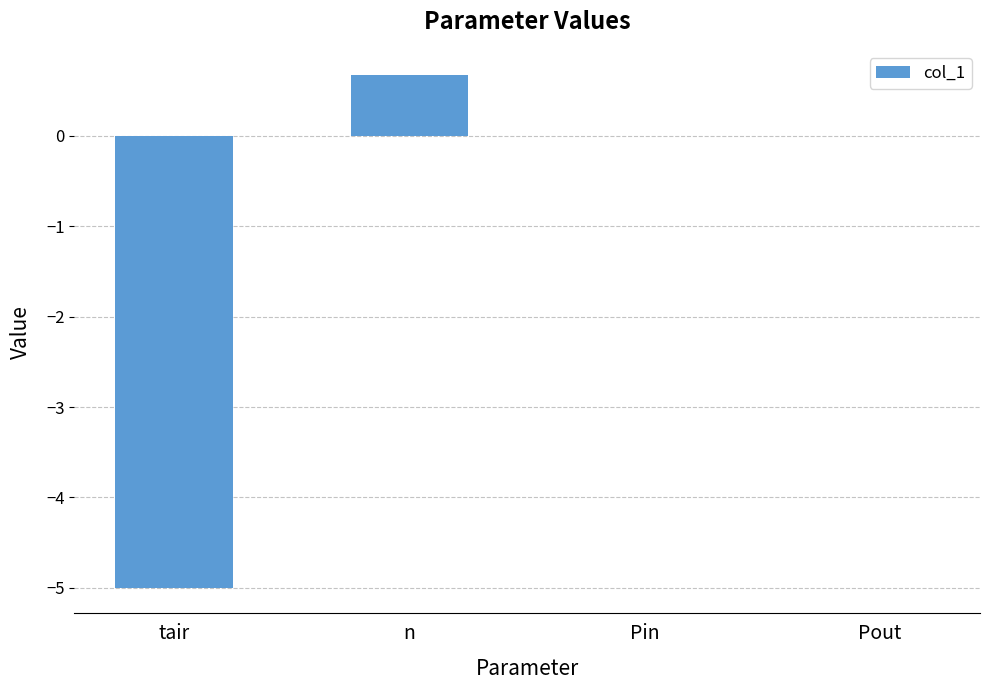

Reading right to left, transcribe all the data shown in this chart.

0.0	0.0	0.7	-5.0